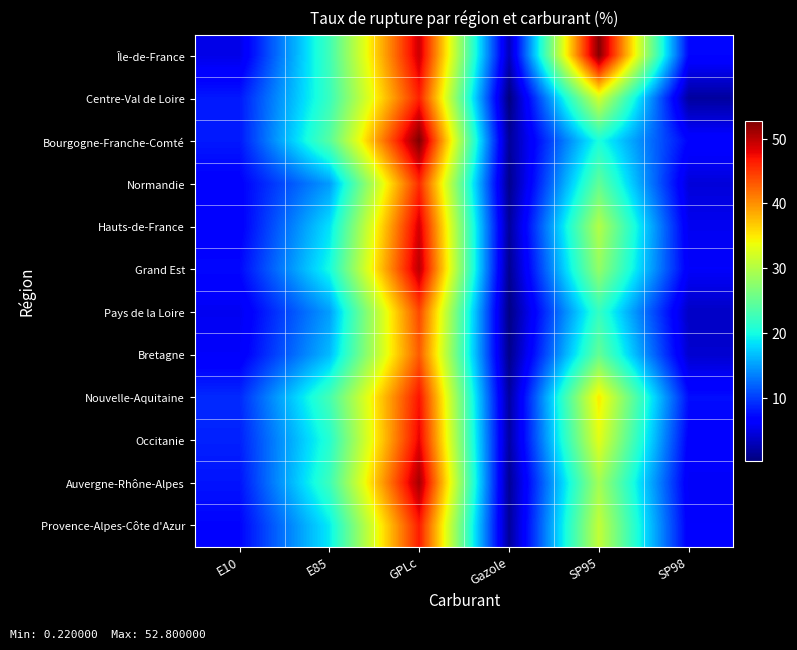

How many categories are shown in the chart?

6